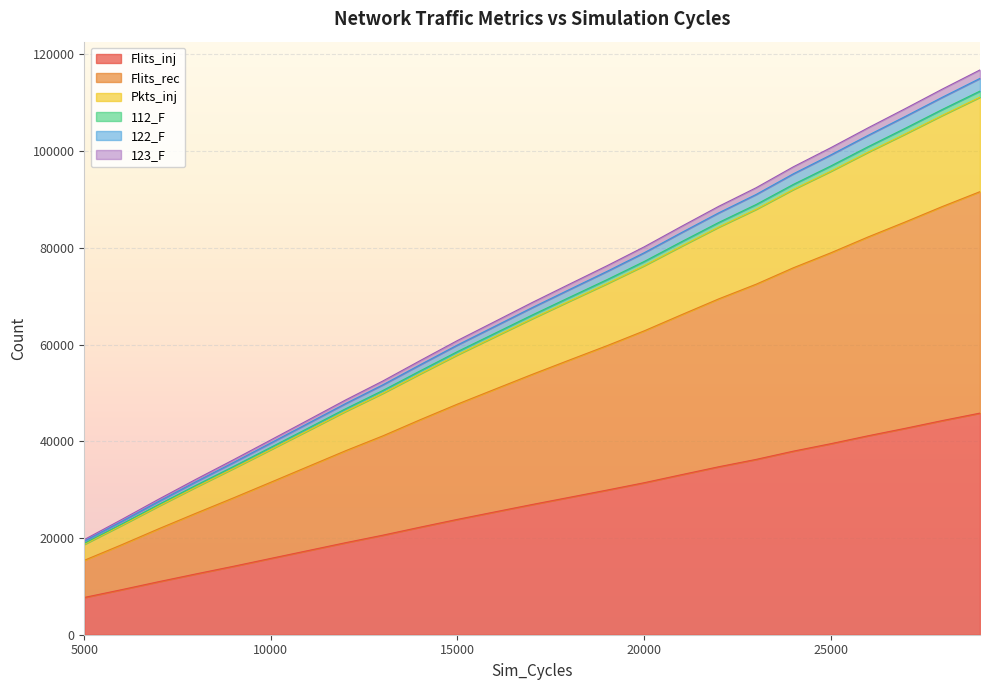

What is the difference between the highest and lowest values at 14000?

21626